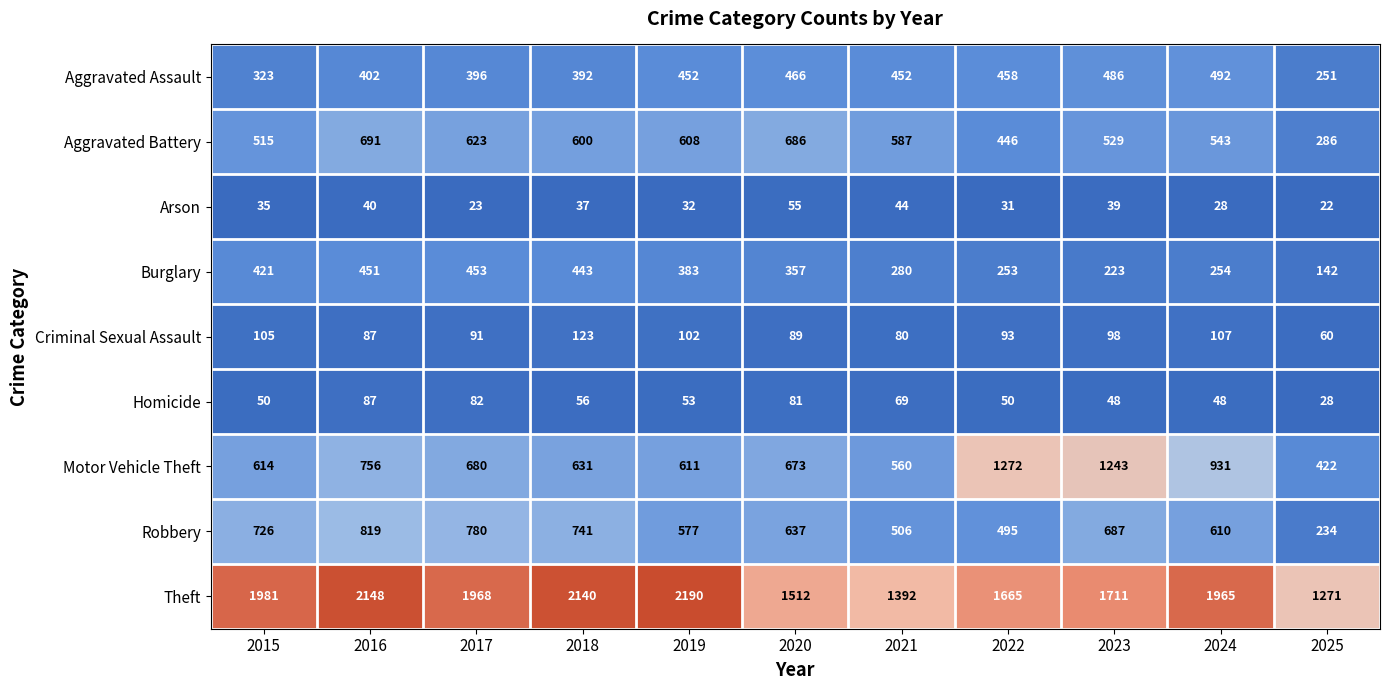

How many data points in Aggravated Assault are less than 452?

5